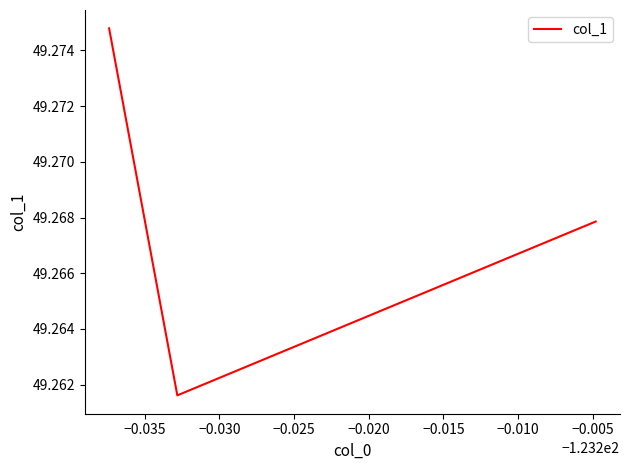

How many values are between 49 and 50?

3